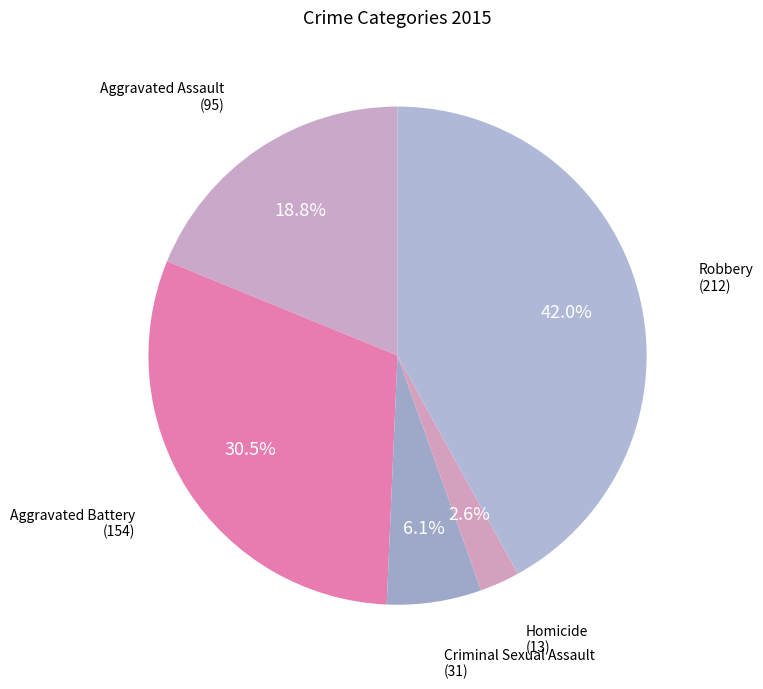

To the nearest percent, what is the difference between the largest and smallest slice percentages?

39%